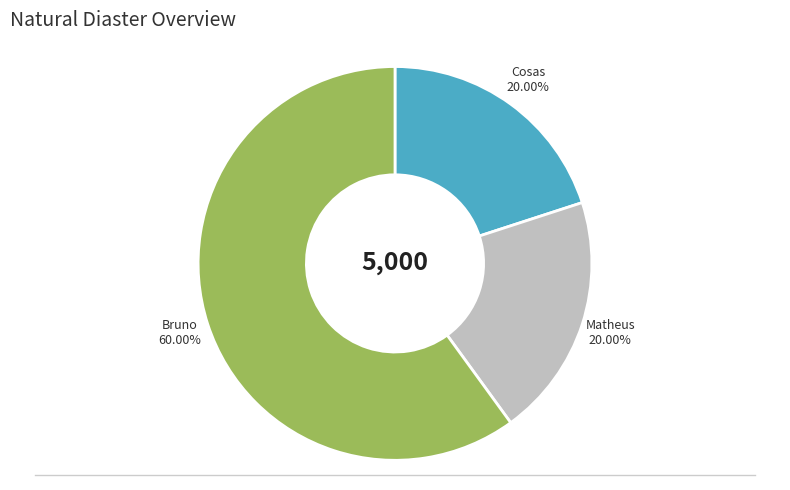

How many slices are in this pie chart?

3